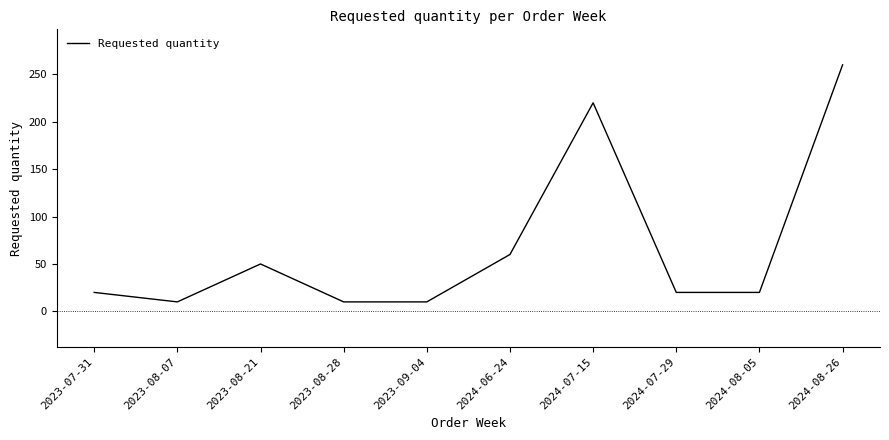

Reading right to left, list all the values displayed in this chart.

260	20	20	220	60	10	10	50	10	20